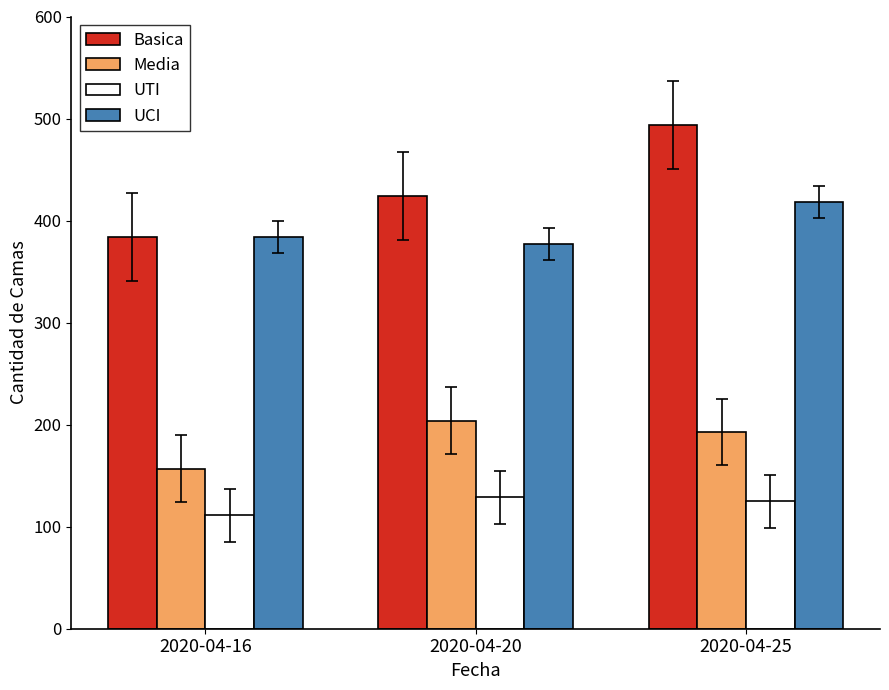

What is the difference between the maximum and second lowest values in the UTI series?

4